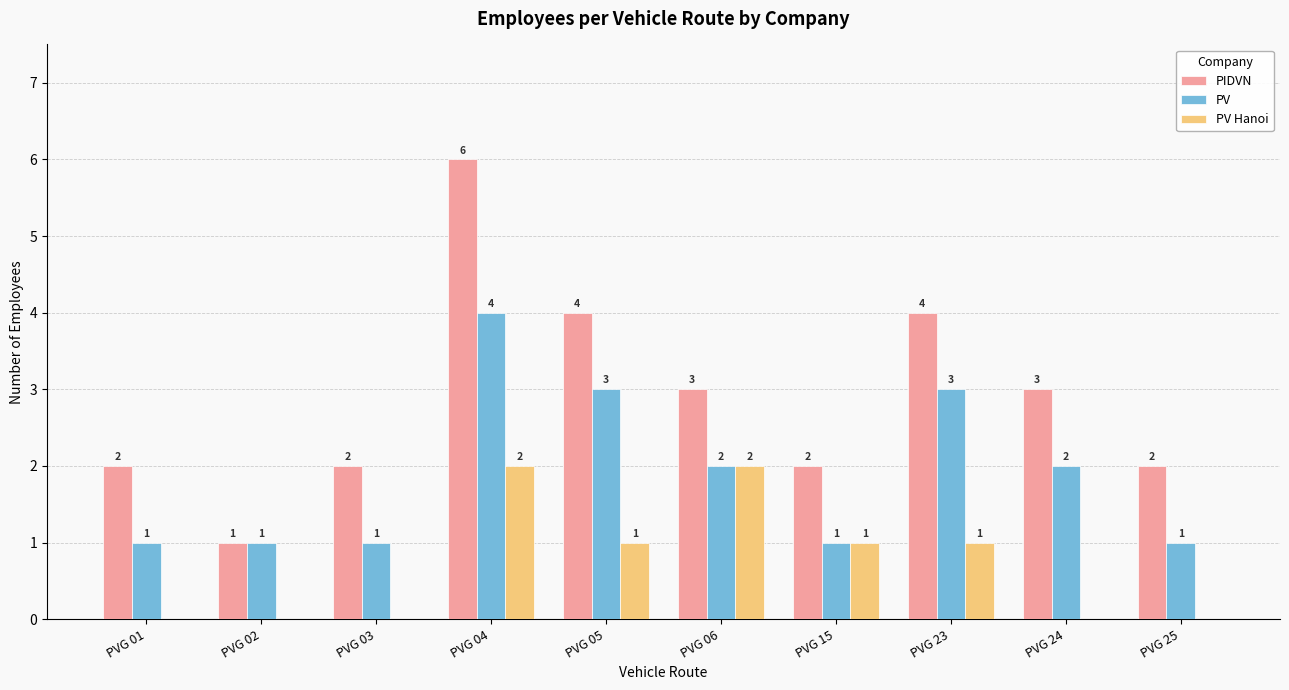

Between PVG 02 and PVG 05, which series saw the biggest shift?

PIDVN